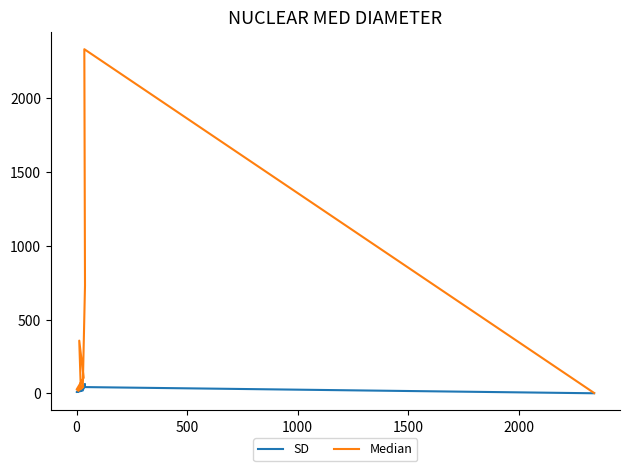

How many data points in Median are less than 46?

5